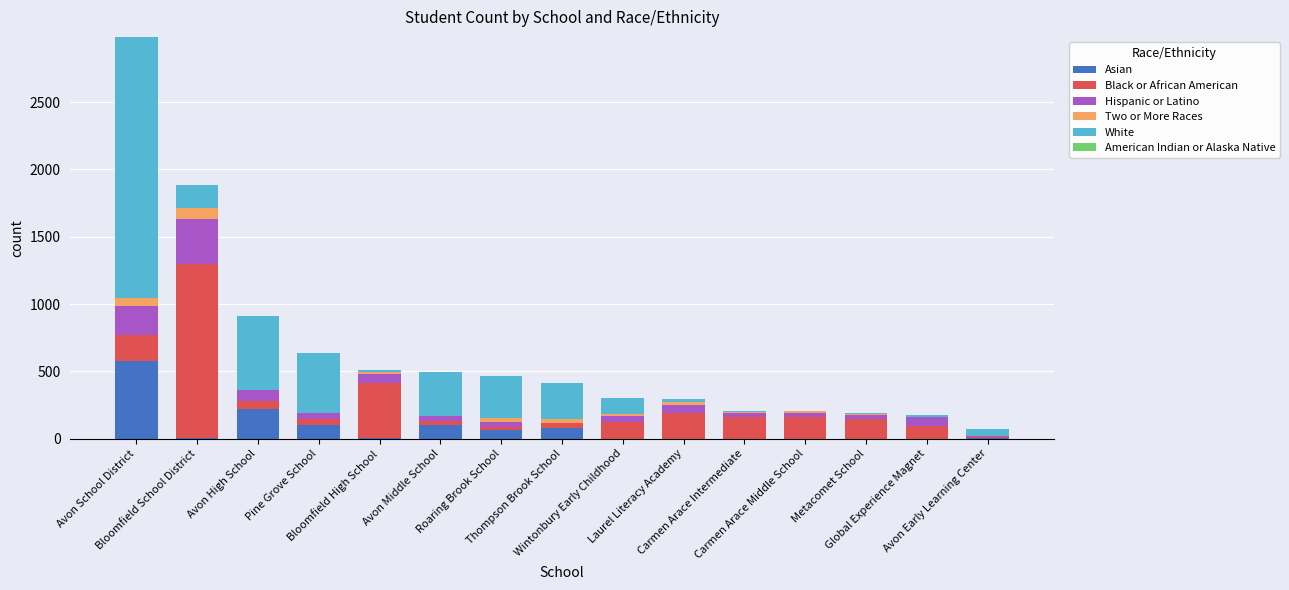

What is the highest value of the Asian series?

574